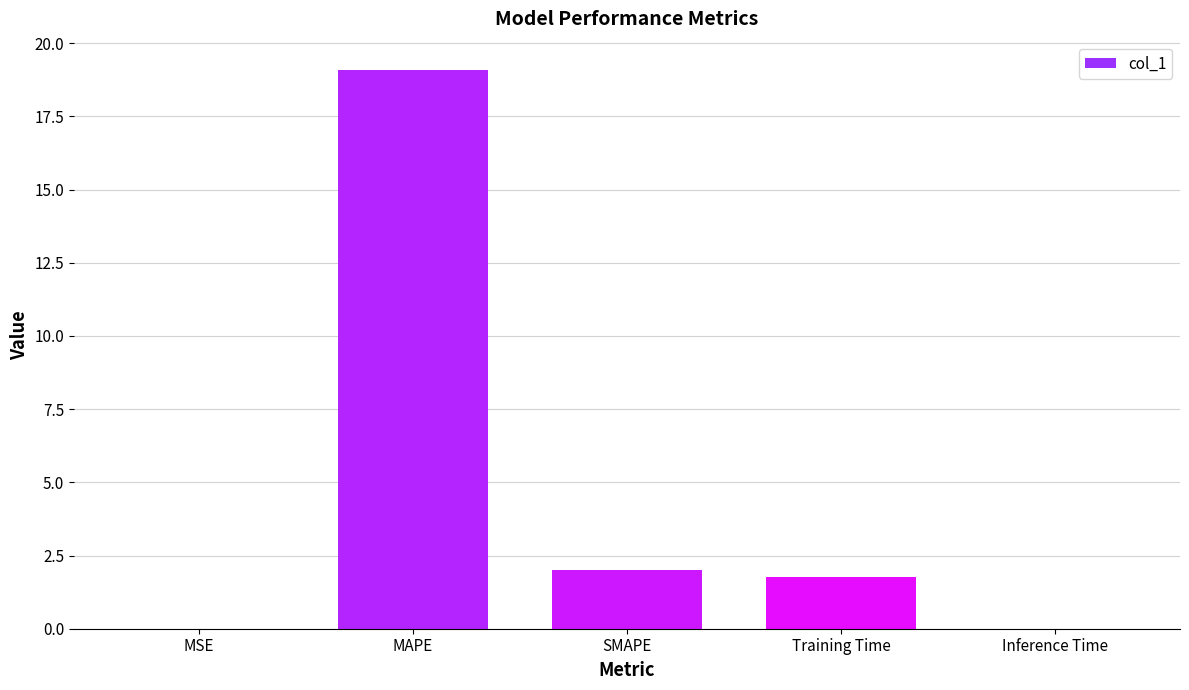

The value at MAPE is 19.1. True or false?

True